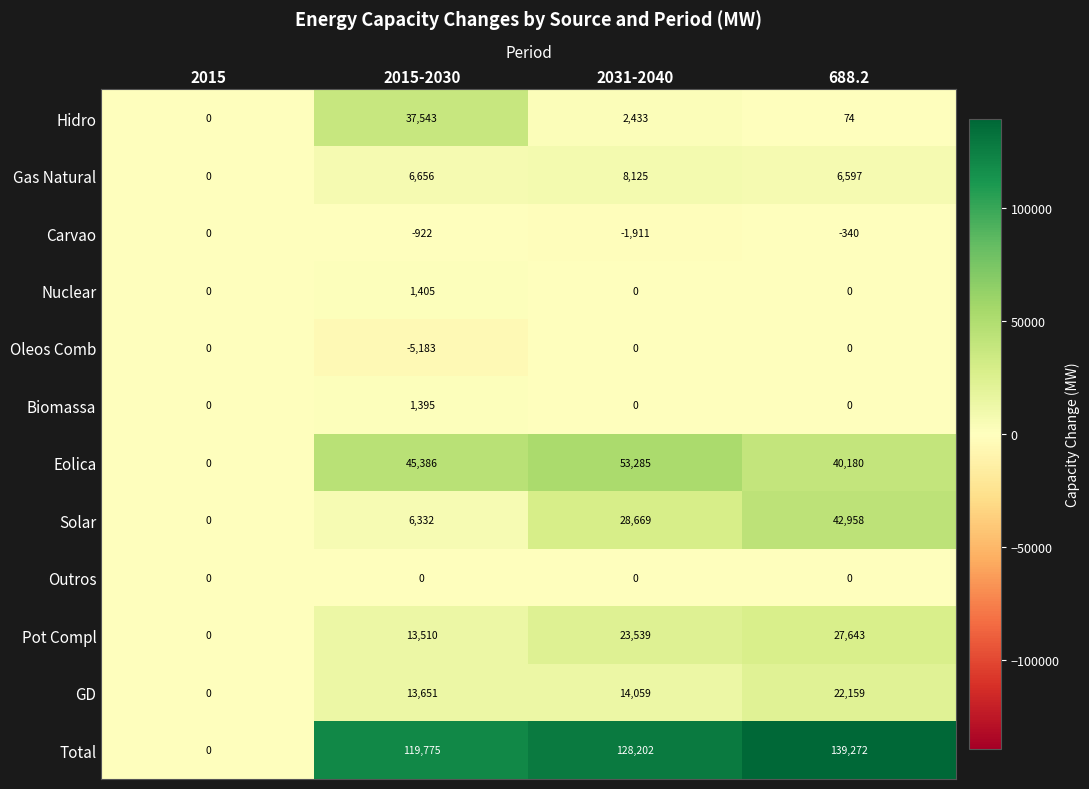

Which series changed the most between 2015-2030 and 688.2?

Hidro